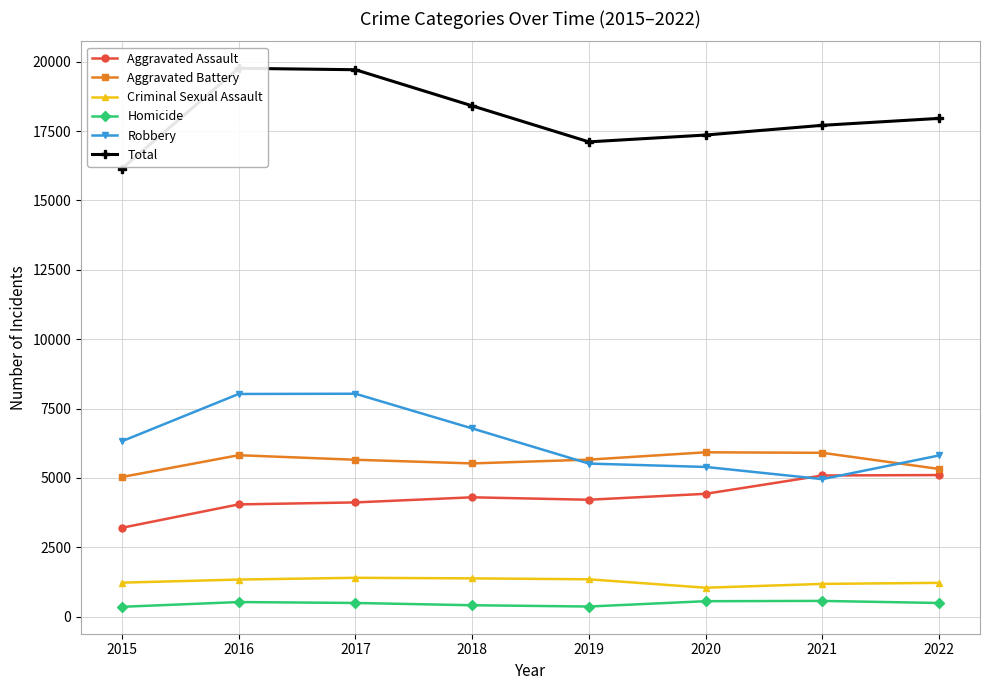

What is the greatest value displayed?

19761